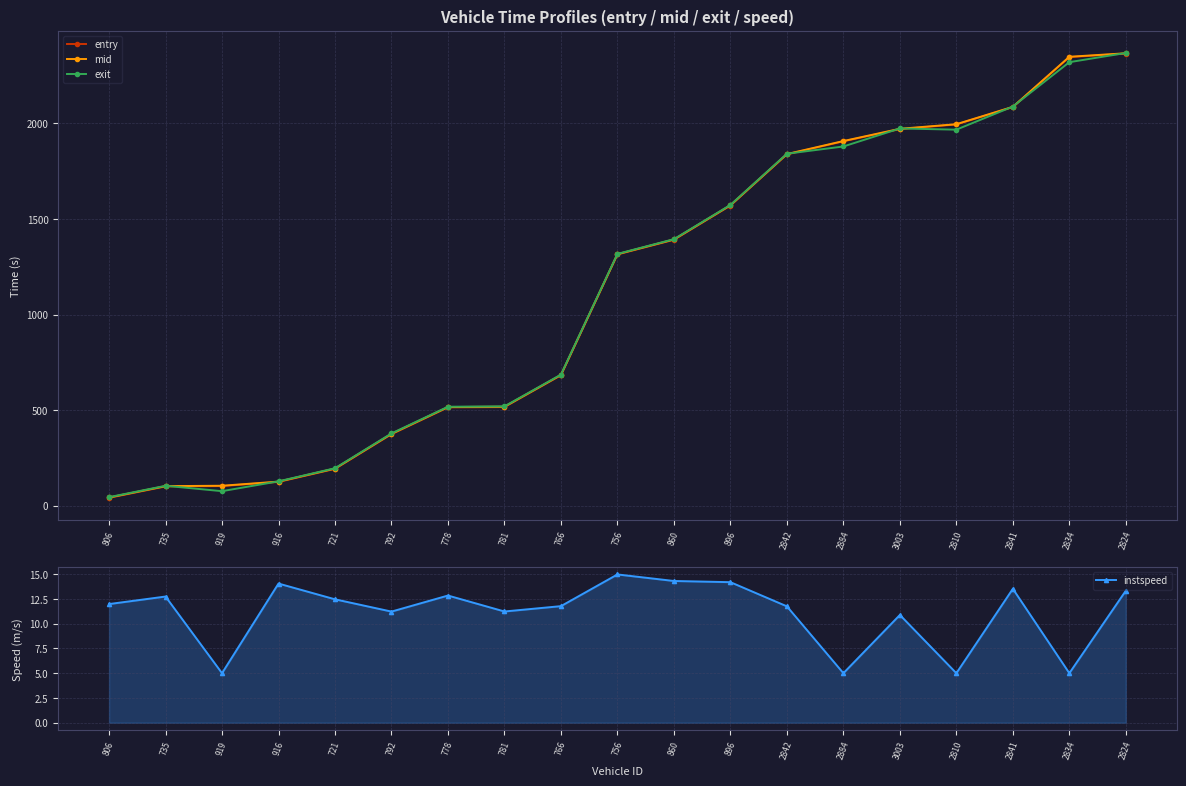

What is the spread (max minus min) of values at 806?

32.9